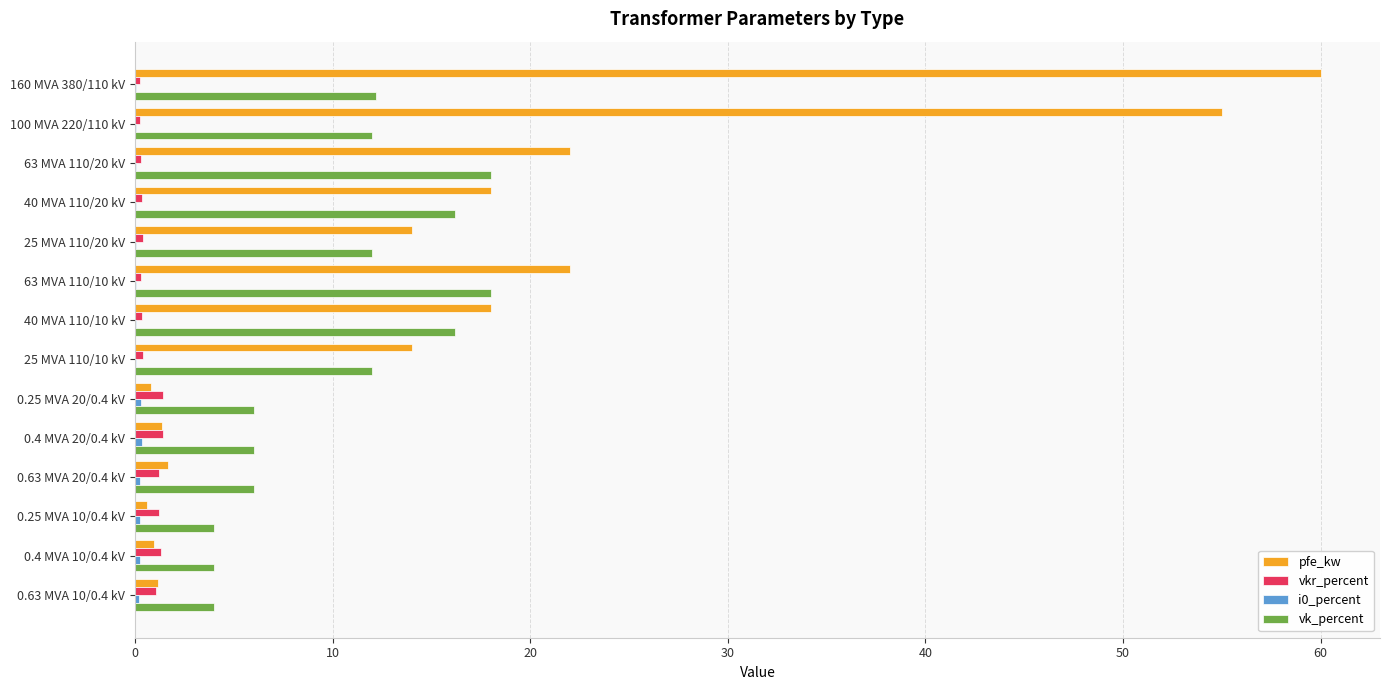

Is it true that pfe_kw equals 37.3 at 63 MVA 110/10 kV?

False